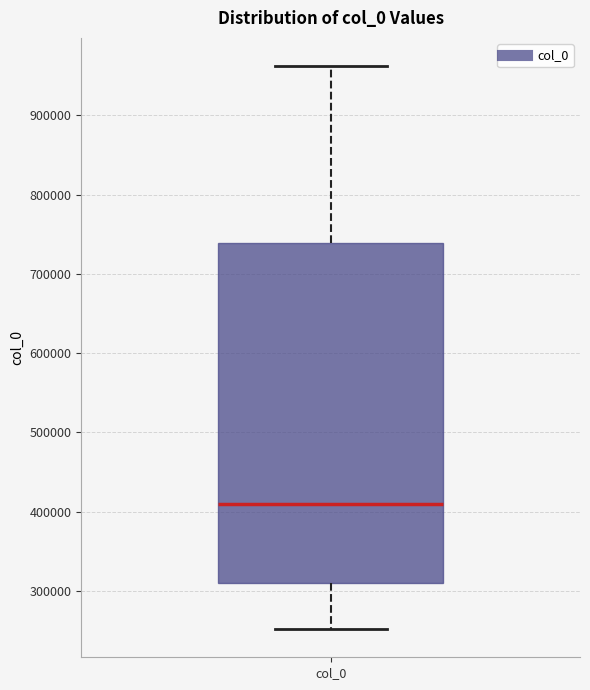

Where does the lower whisker of the box for col_0 end on the y-axis? The values are not printed on the chart, so give them approximately, as read against the axis.

250000